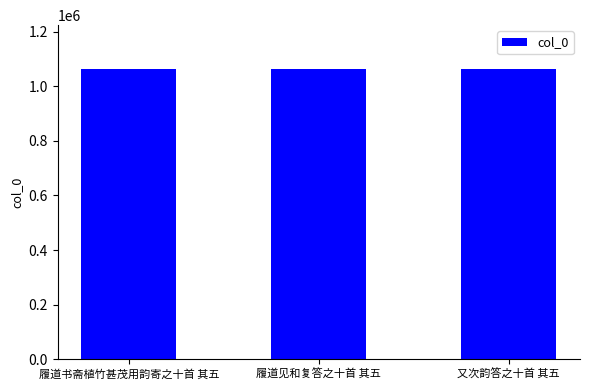

Are the bars horizontal?

No